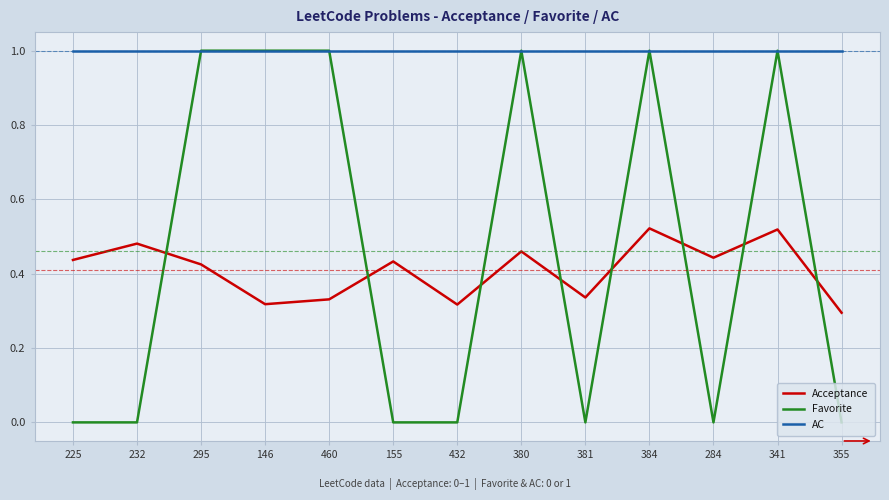

Between 232 and 380, which series saw the biggest shift?

Favorite